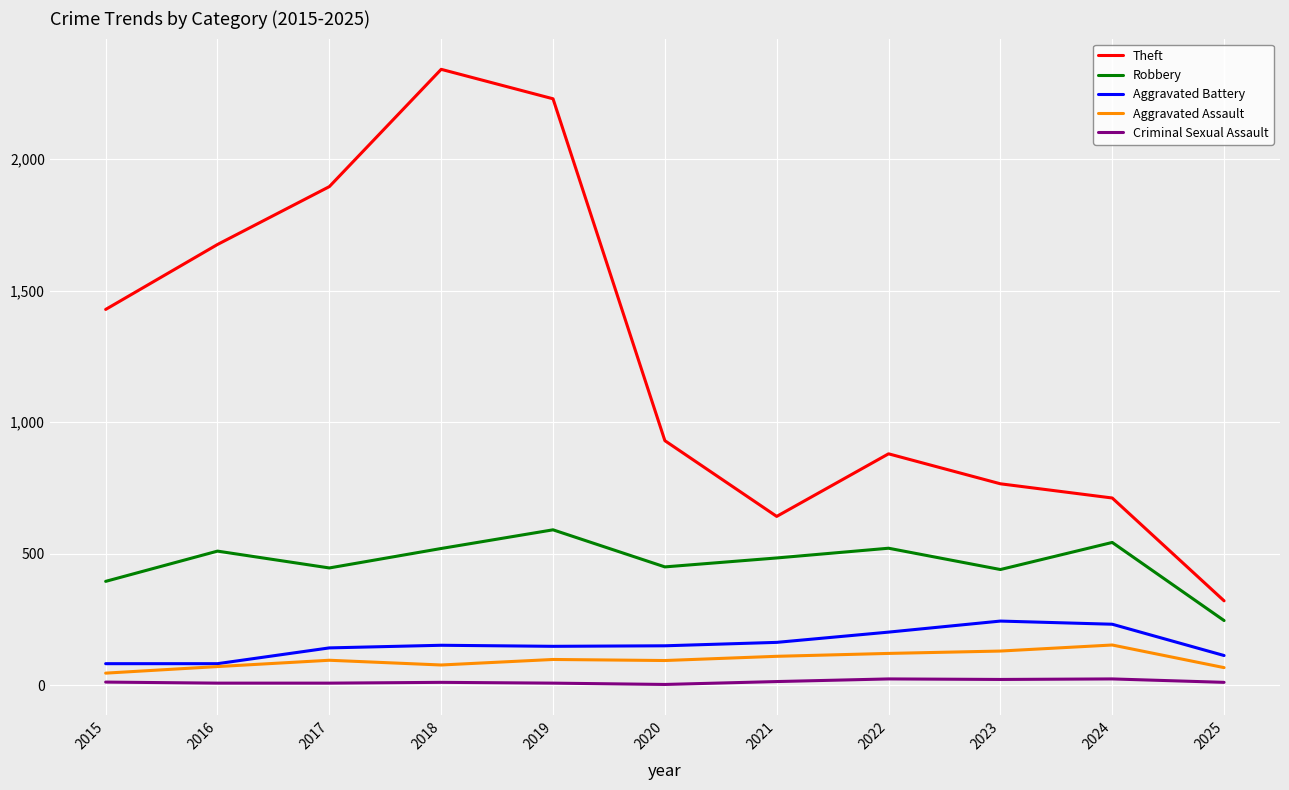

True or false: Theft has a value of 766 at 2023.

True